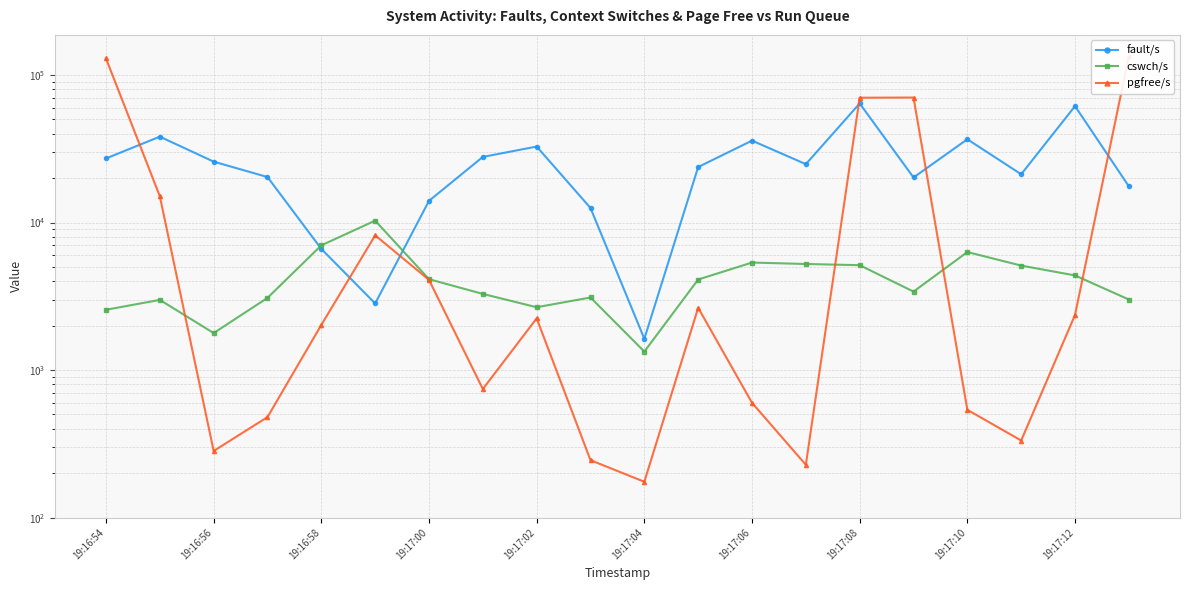

Between 19:17:00 and 19:17:02, which series saw the biggest shift?

fault/s